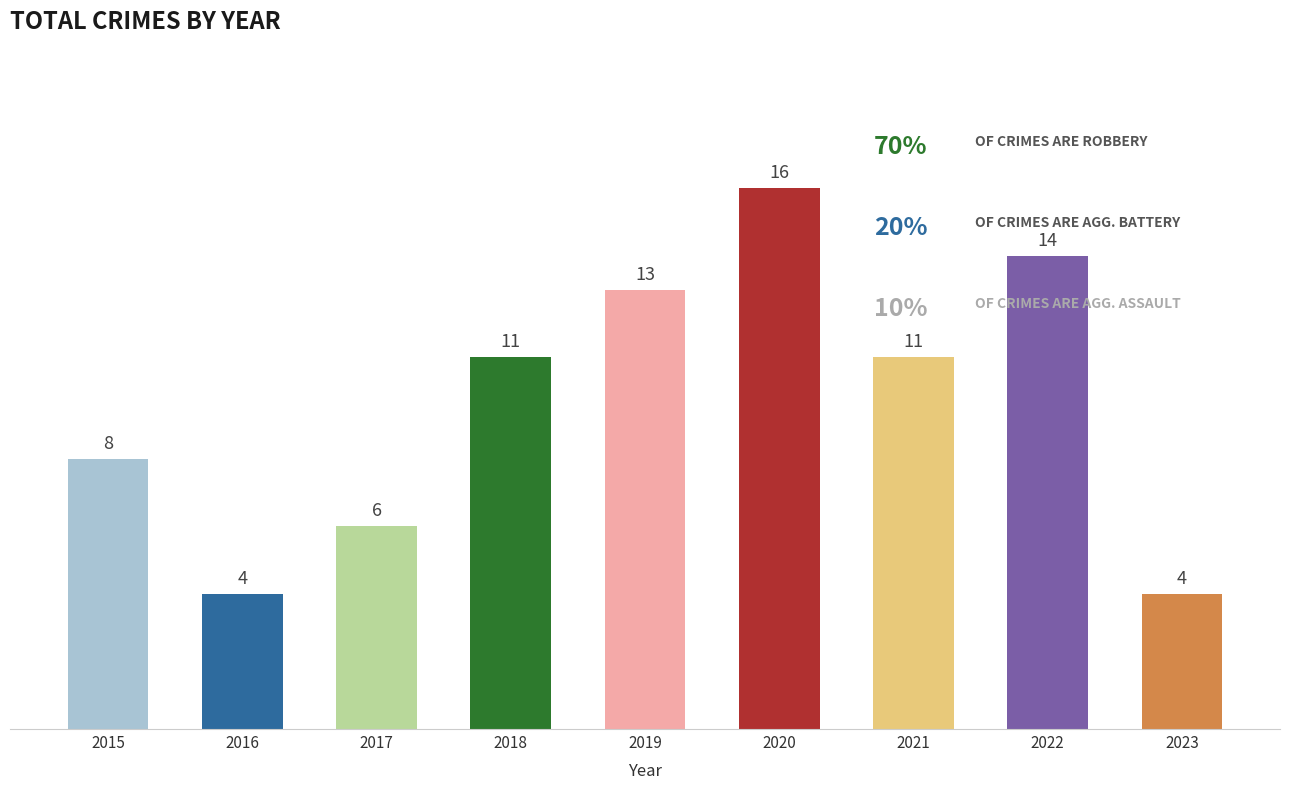

The chart shows a value of 6 at 2023. True or false?

False